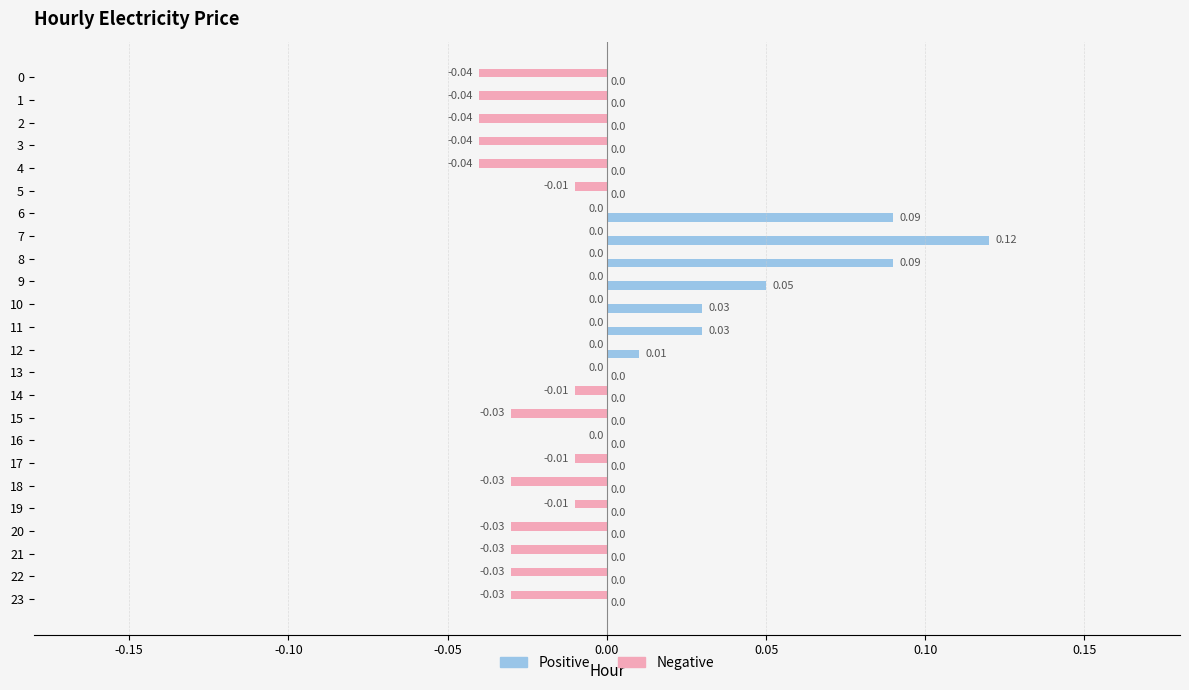

Between 16 and 21, which series saw the biggest shift?

Negative